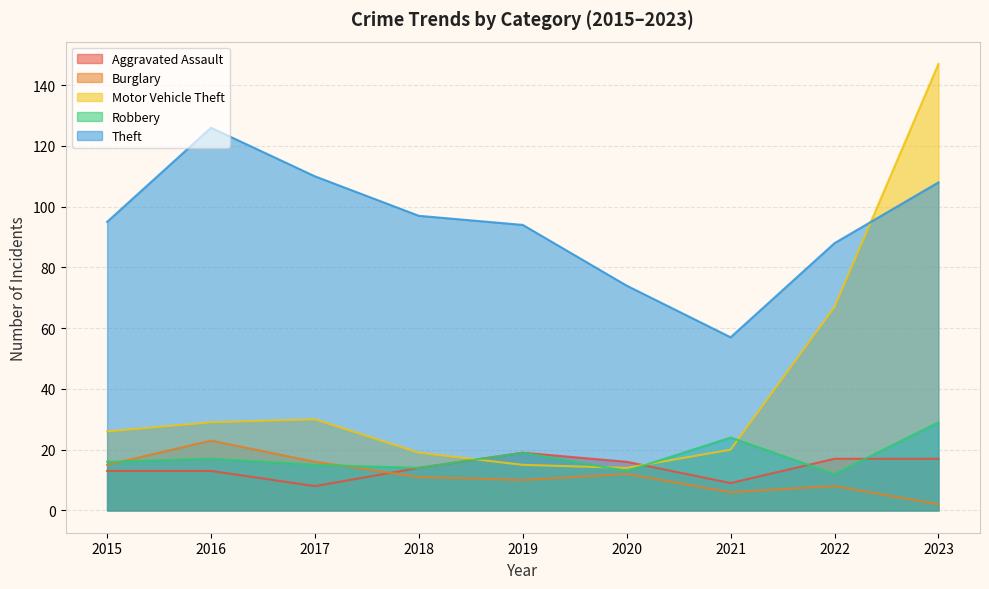

What is the greatest value displayed?

147